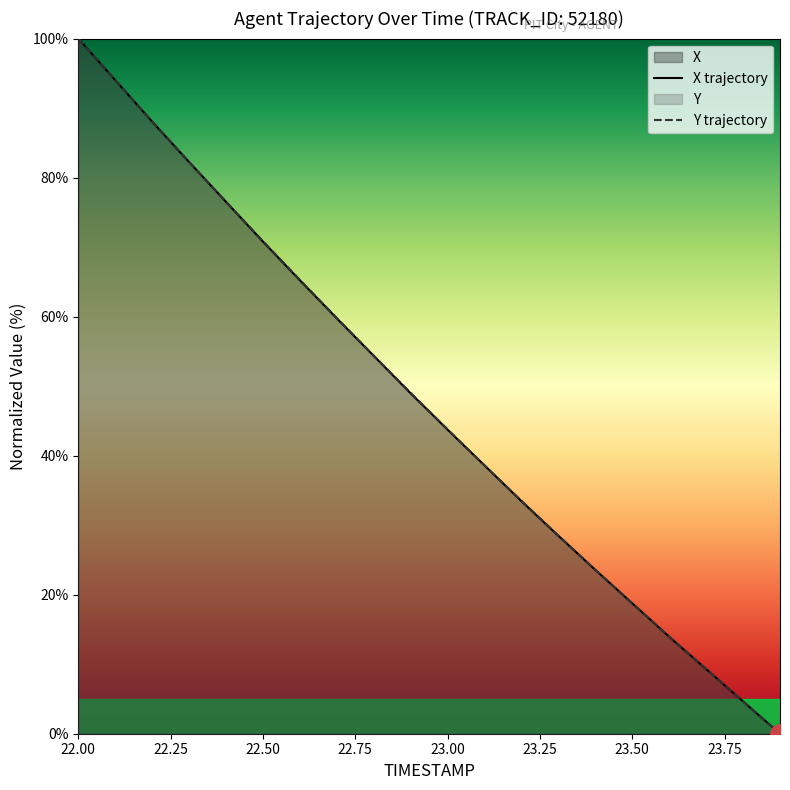

Which series ends up on top after the final intersection of Y and X?

Y